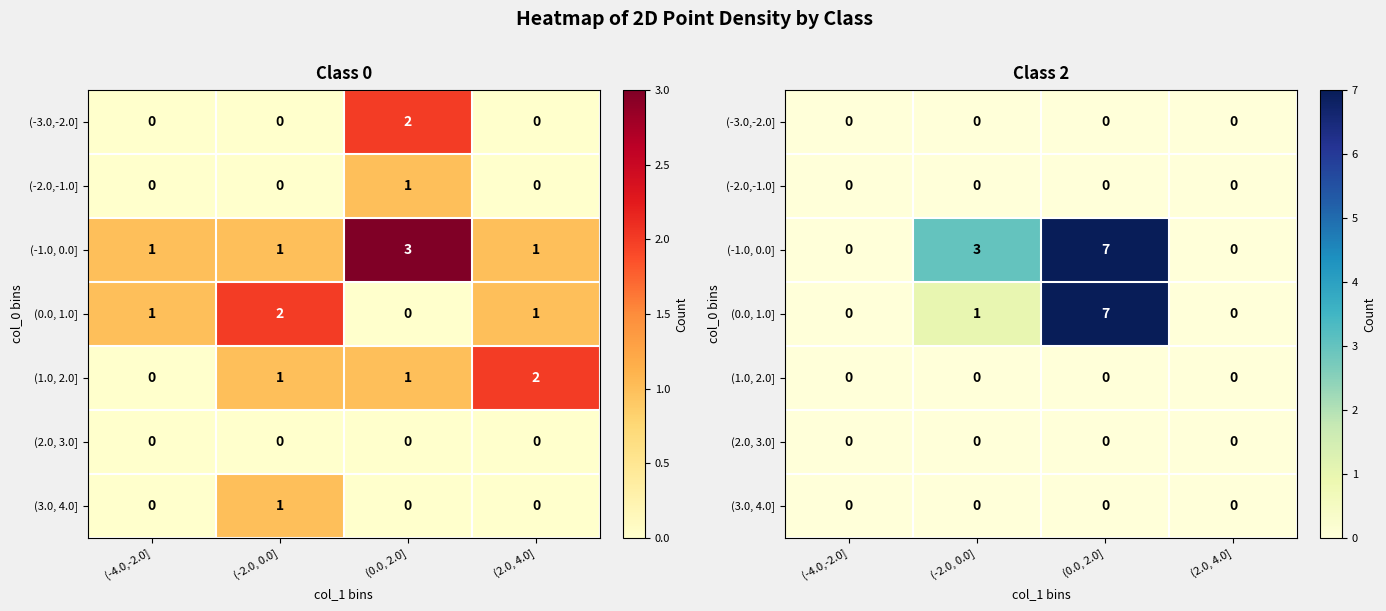

What is the sum of all (-1.0, 0.0] values?

10